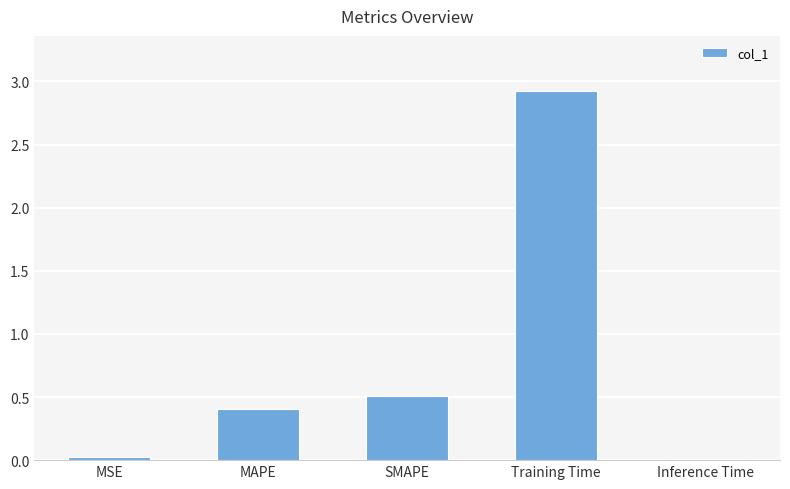

Are the bars horizontal?

No